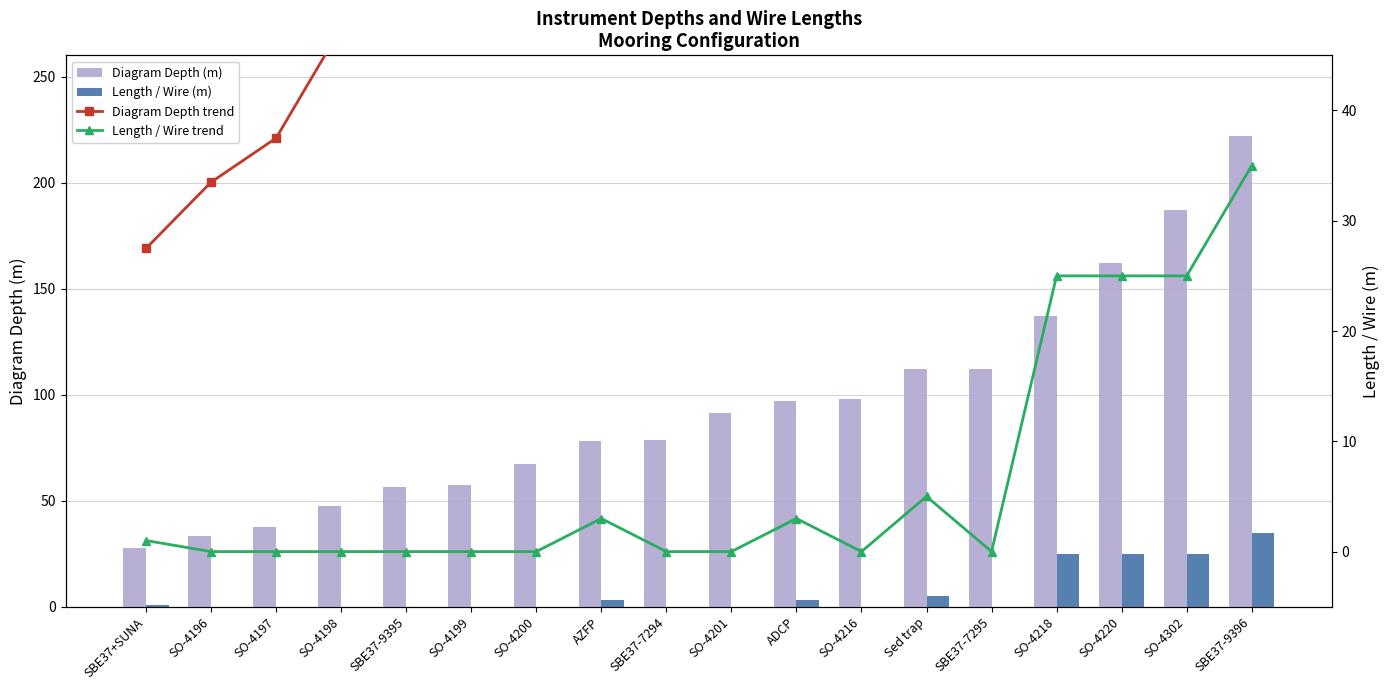

What is the lowest value of the Diagram Depth (m) series?

27.5